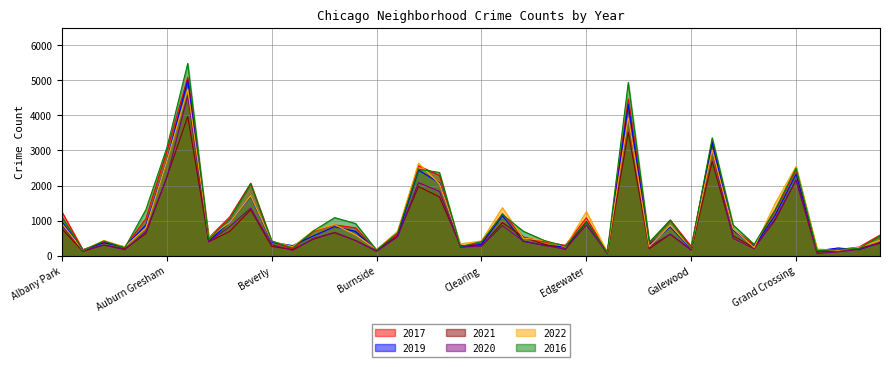

At how many categories does at least one series exceed 2528?

6